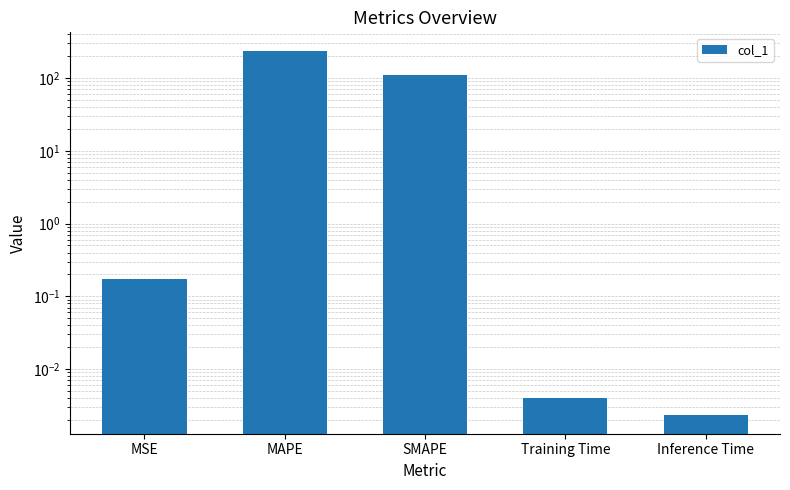

What is the difference between the second highest and second lowest values?

108.8